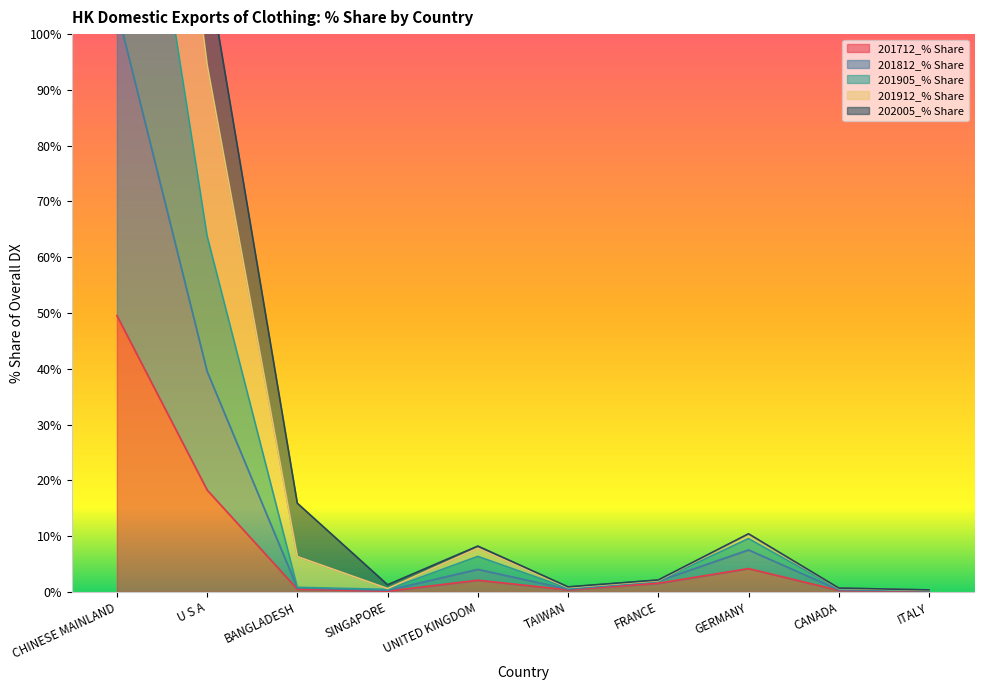

True or false: 201912_% Share and 202005_% Share intersect in this chart.

False